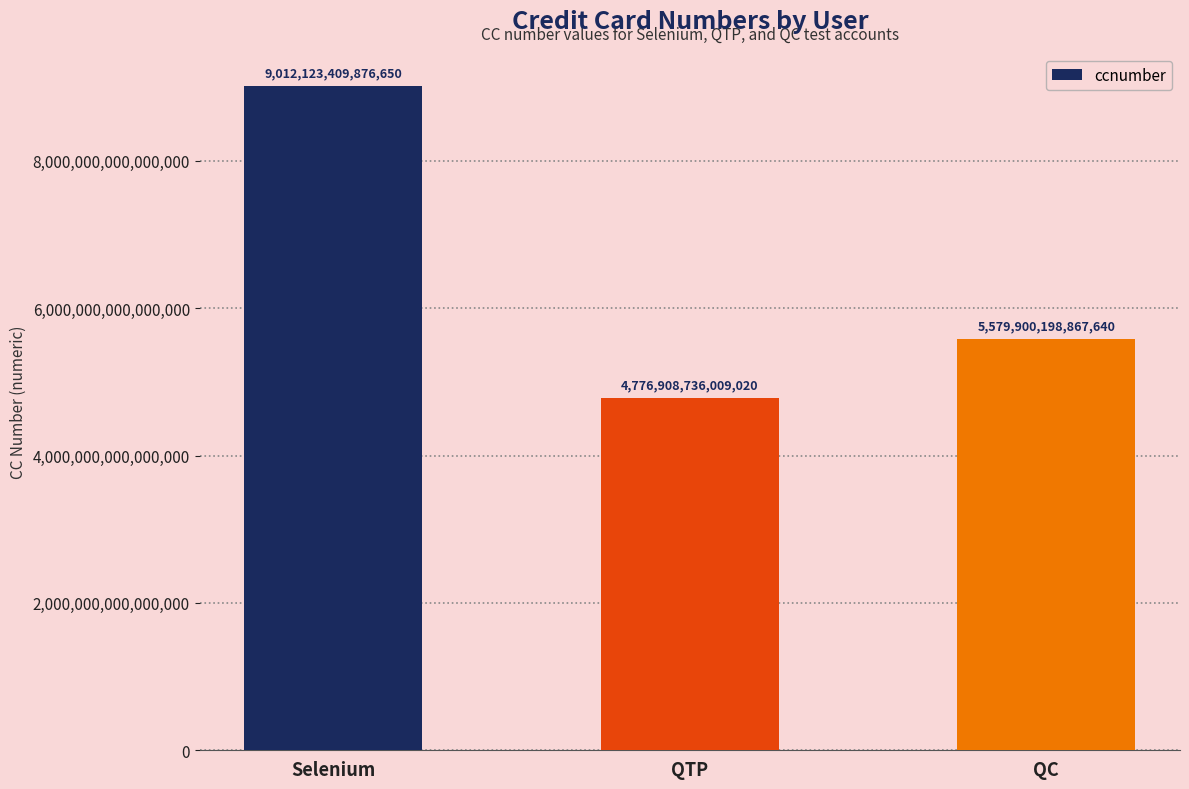

Which has a higher value, QC or QTP?

QC